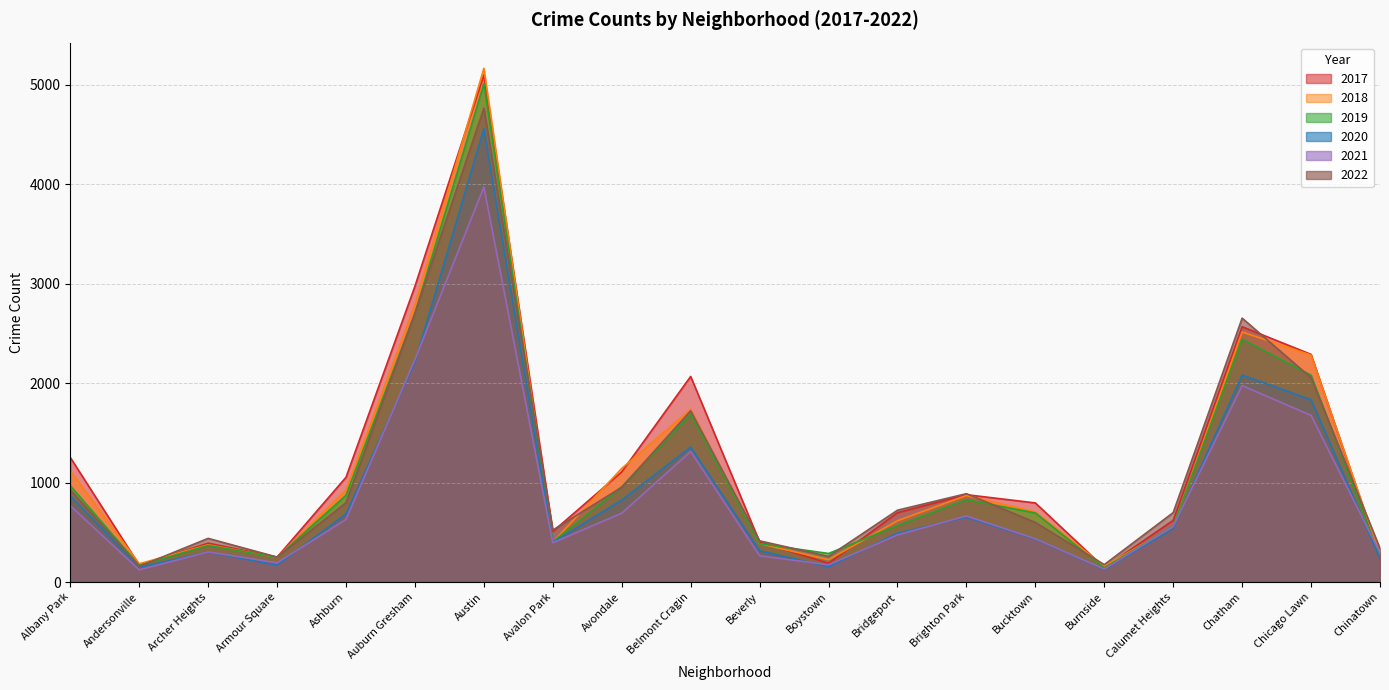

Rank the categories by 2017 value from lowest to highest.

Burnside, Andersonville, Boystown, Armour Square, Chinatown, Archer Heights, Beverly, Avalon Park, Calumet Heights, Bridgeport, Bucktown, Brighton Park, Ashburn, Avondale, Albany Park, Belmont Cragin, Chicago Lawn, Chatham, Auburn Gresham, Austin